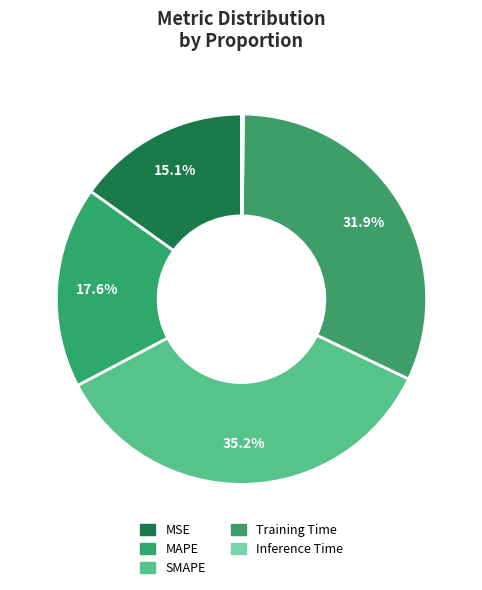

Is it true that Training Time is 32% of the pie?

True